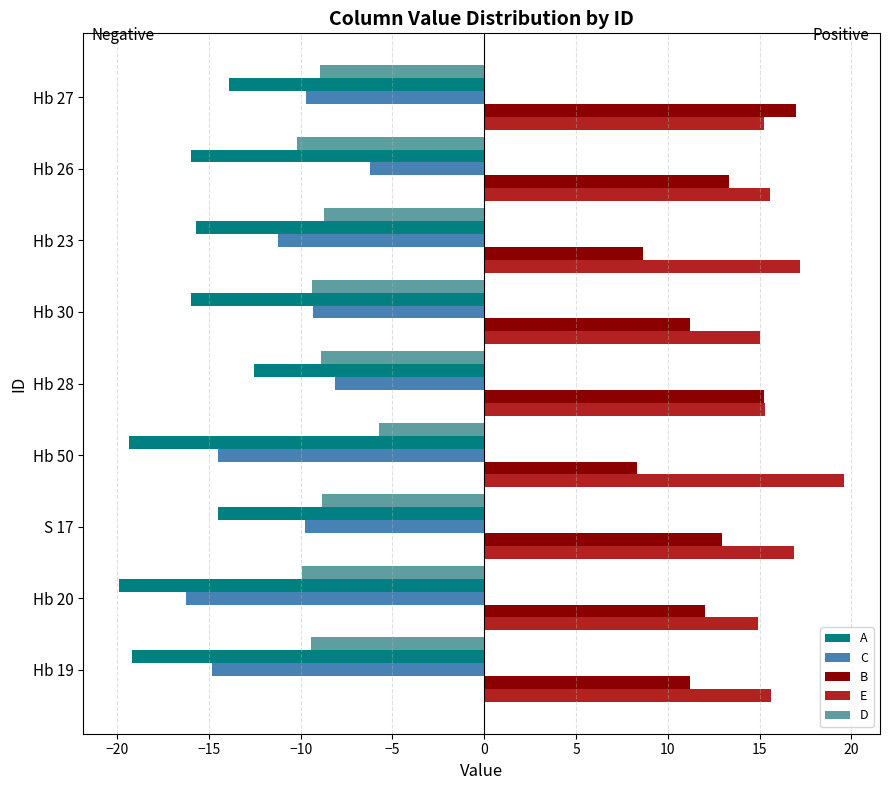

What is the smallest value displayed?

-19.9